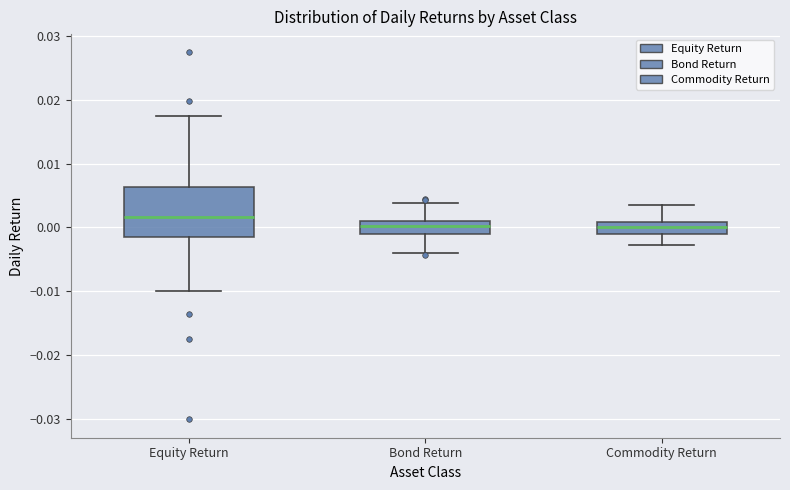

Reading left to right, transcribe this box plot: for each box, give where its median line is, the range the box spans, and where its two whiskers end, as read against the y-axis. The values are not printed on the chart, so give them approximately, as read against the axis.

Equity Return: median 0.002, box -0.002 to 0.006, whiskers -0.010 to 0.017
Bond Return: median 0.000, box -0.001 to 0.001, whiskers -0.004 to 0.004
Commodity Return: median 0.000, box -0.001 to 0.001, whiskers -0.003 to 0.004